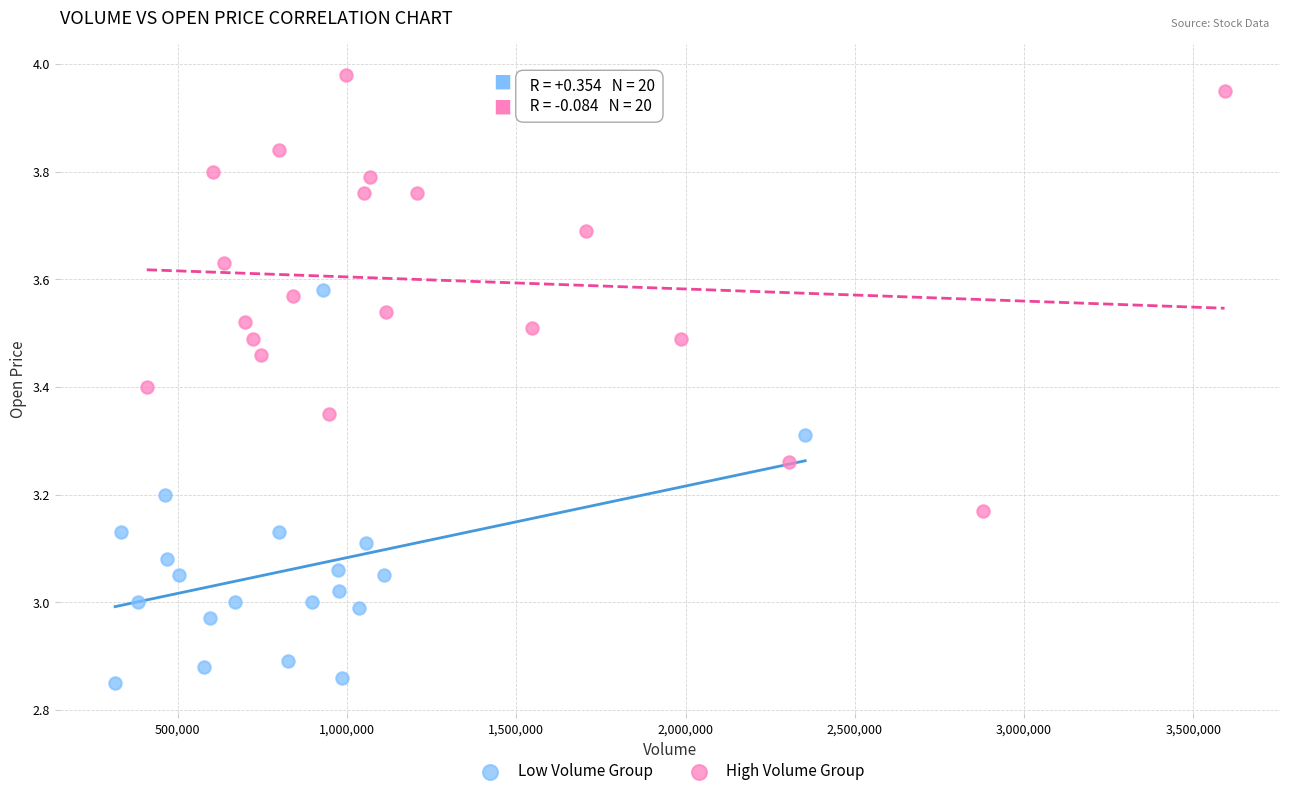

Which series contains the lowest Y value?

Low Volume Group